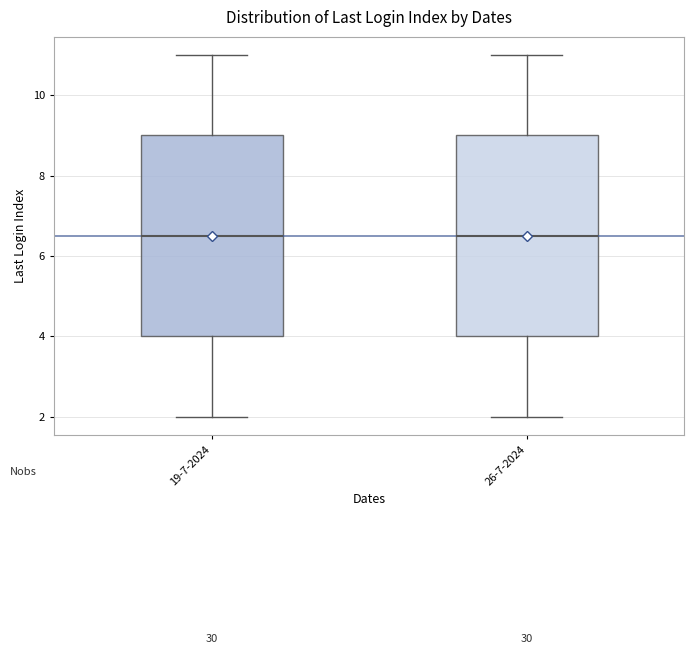

Reading left to right, transcribe this box plot: for each box, give where its median line is, the range the box spans, and where its two whiskers end, as read against the y-axis. The values are not printed on the chart, so give them approximately, as read against the axis.

19-7-2024: median 6.6, box 4.0 to 9.0, whiskers 2.0 to 11.0
26-7-2024: median 6.6, box 4.0 to 9.0, whiskers 2.0 to 11.0